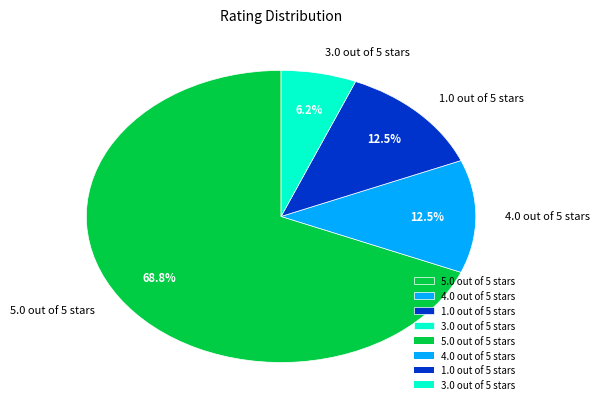

The 3.0 out of 5 stars slice represents 6% of the pie. True or false?

True